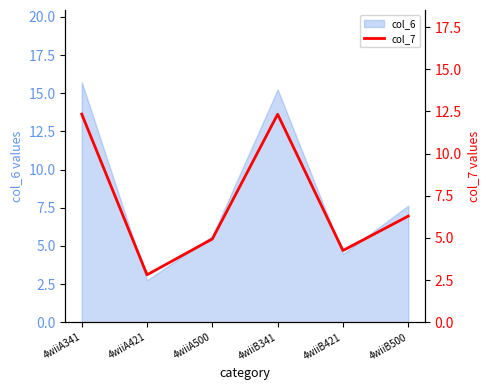

What is the maximum value for col_6?

15.7